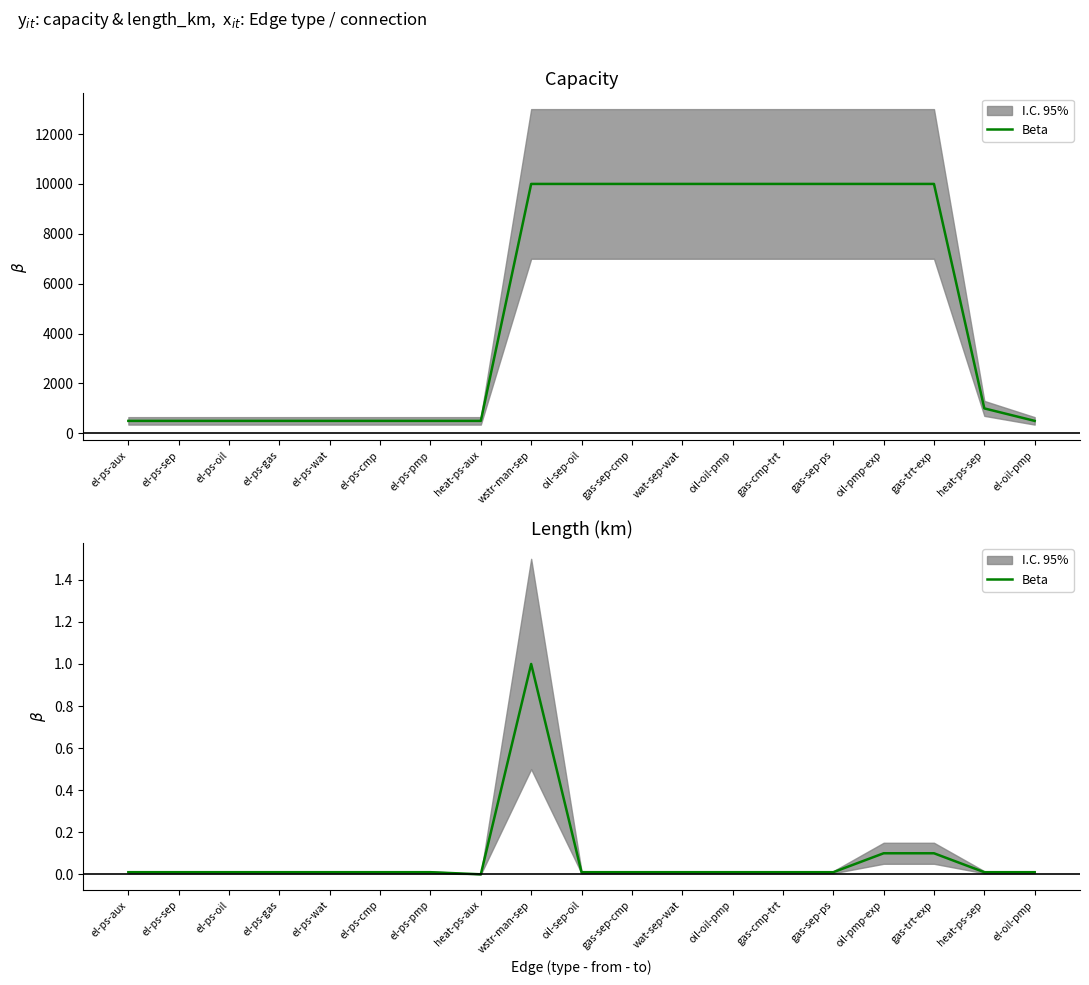

Which category has the lowest value across all series?

heat-ps-aux